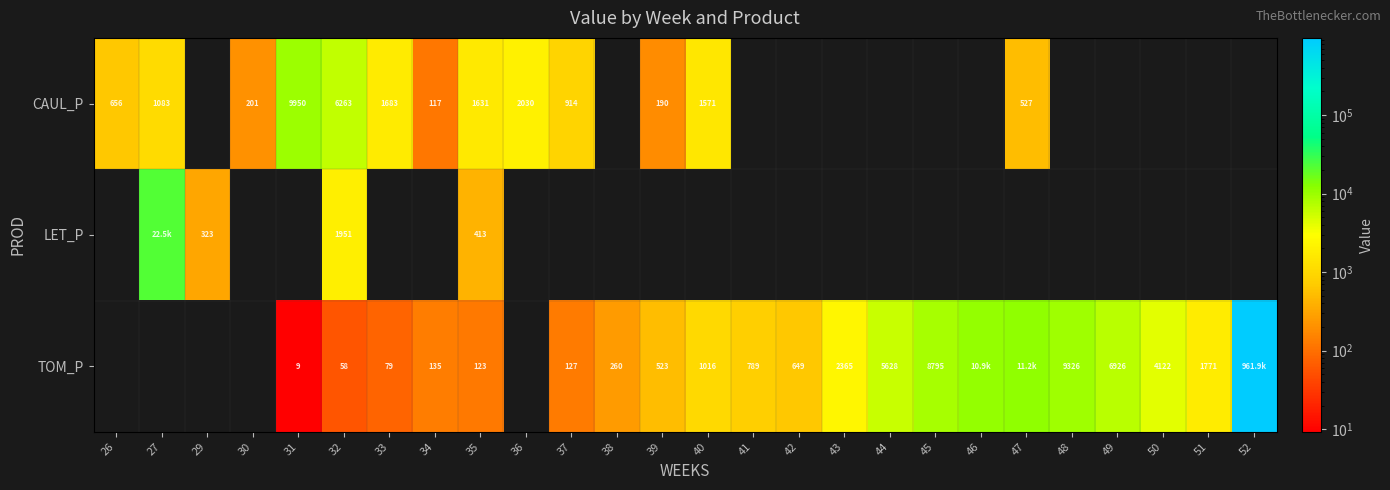

Is it true that TOM_P equals 1771.1 at 51?

True